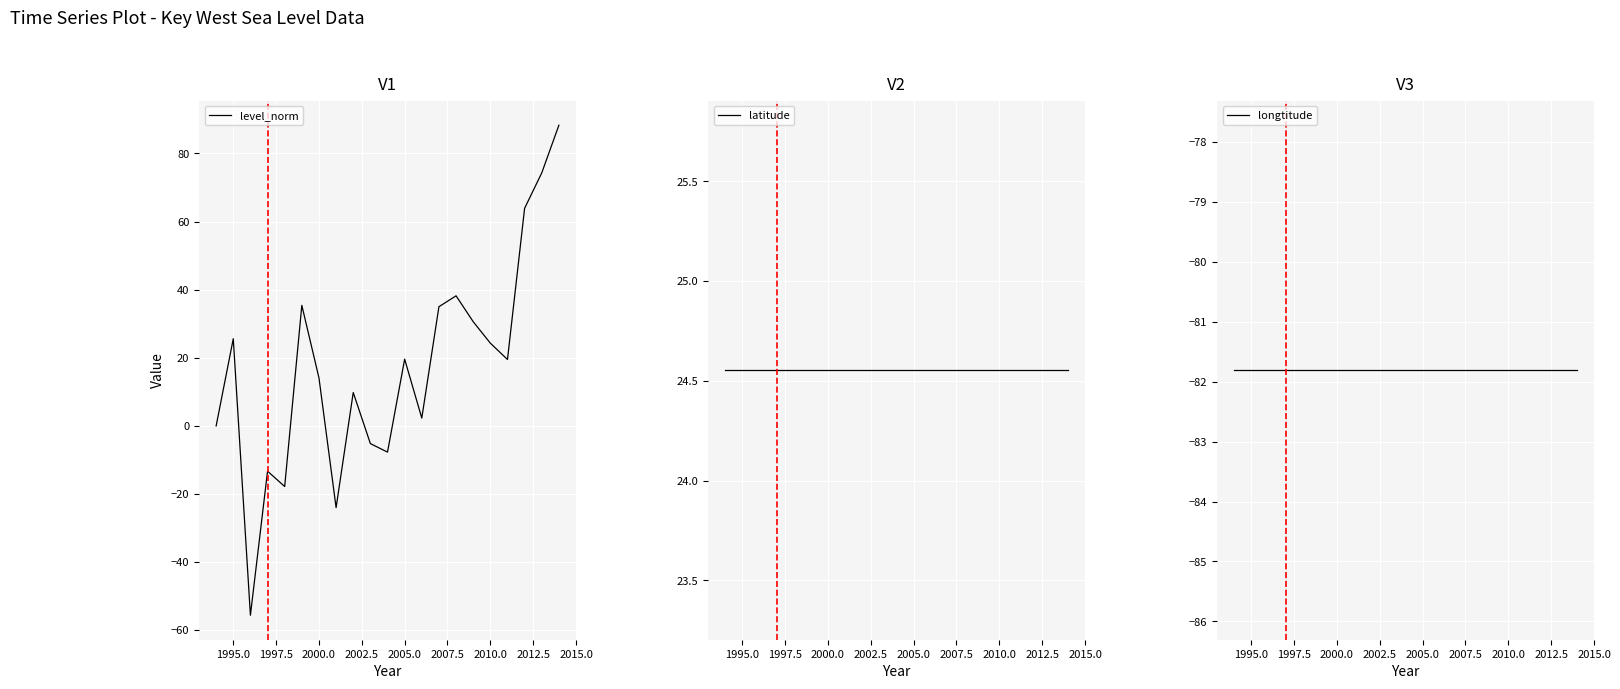

Read the level_norm value at 2005.0.

19.6